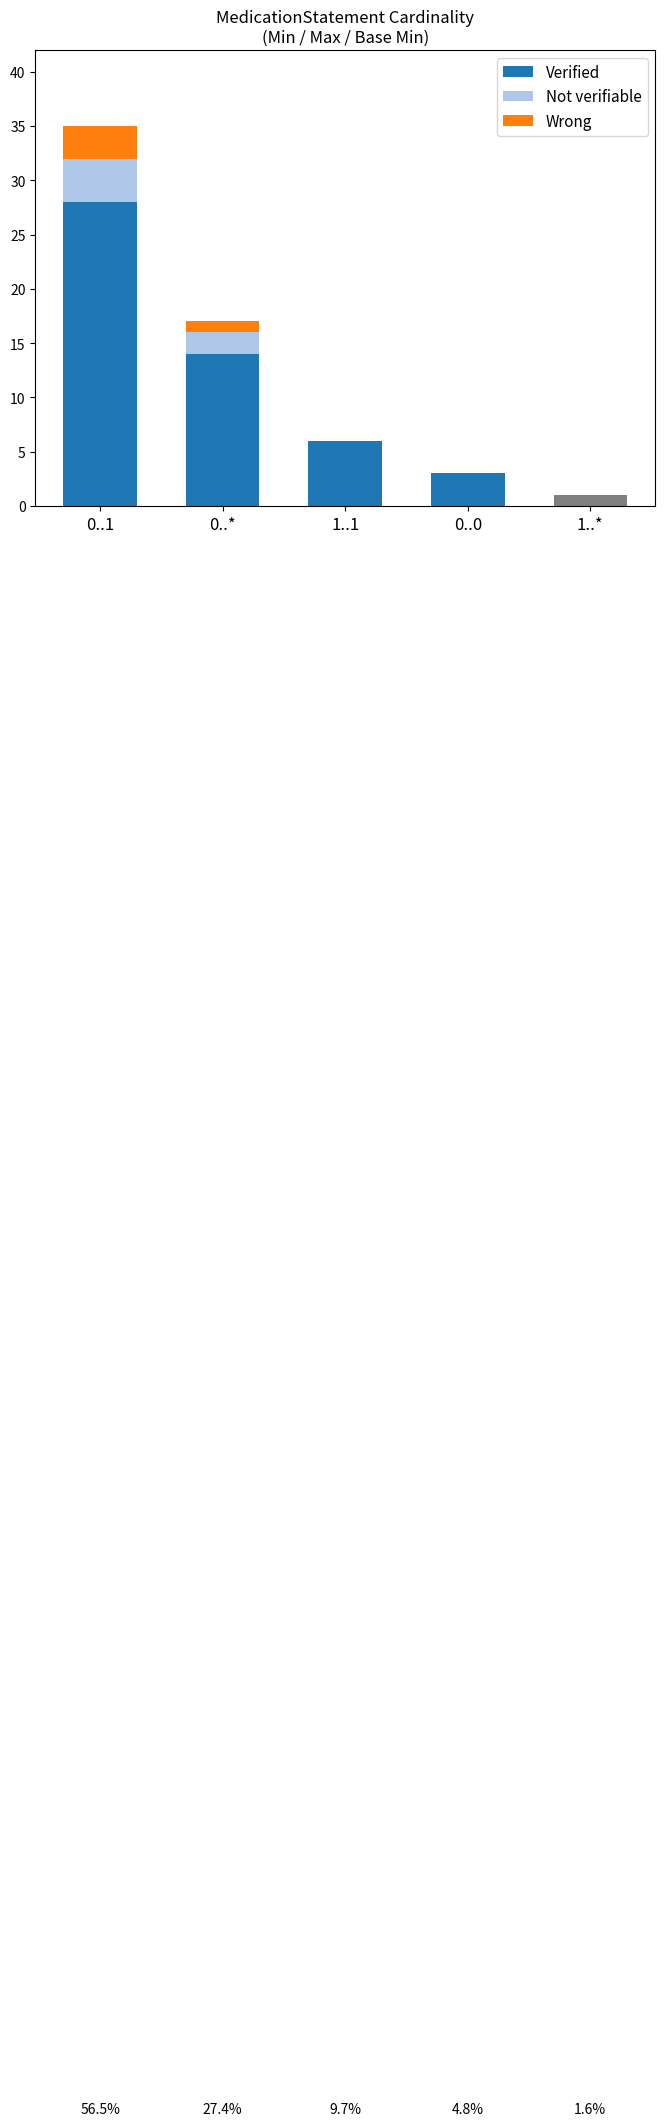

What is the sum of all Verified values?

52